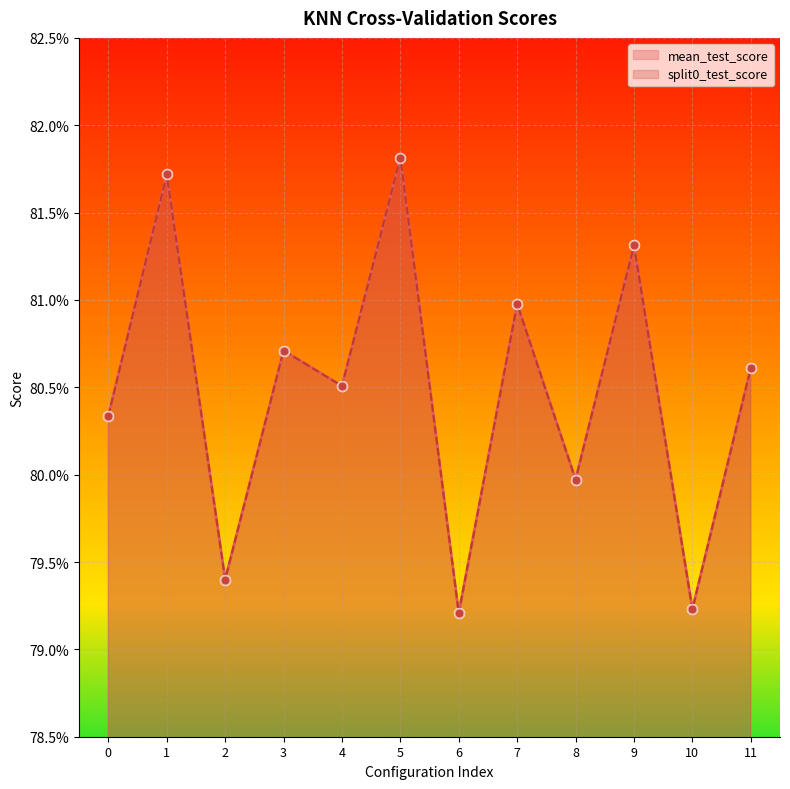

Which series contains the lowest Y value?

mean_test_score